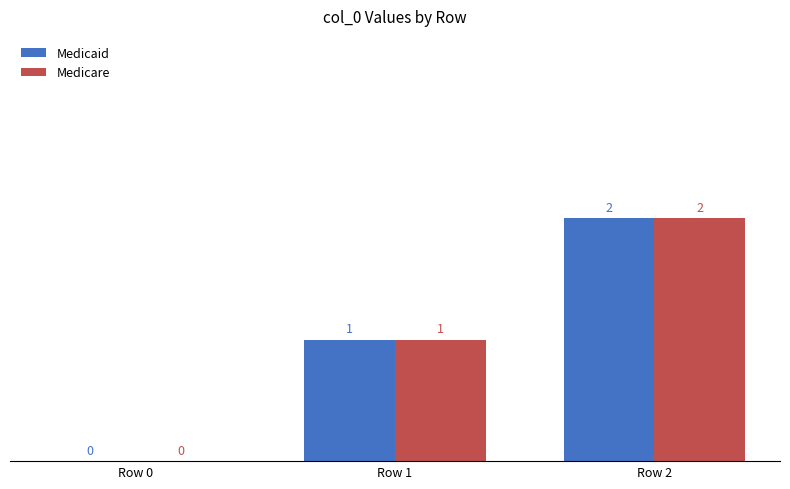

What are all the series names shown in the legend?

Medicaid, Medicare